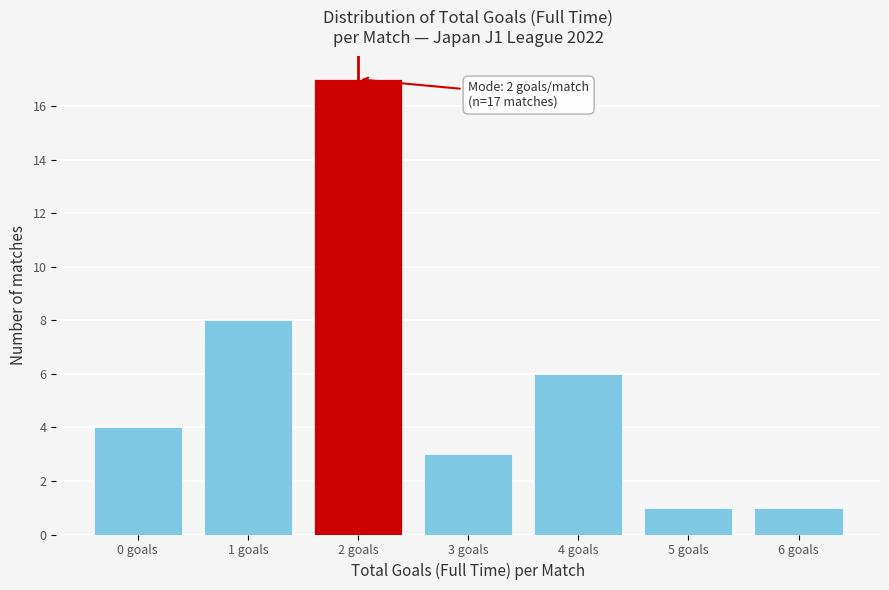

Reading left to right, extract all data points from this chart.

4	8	17	3	6	1	1